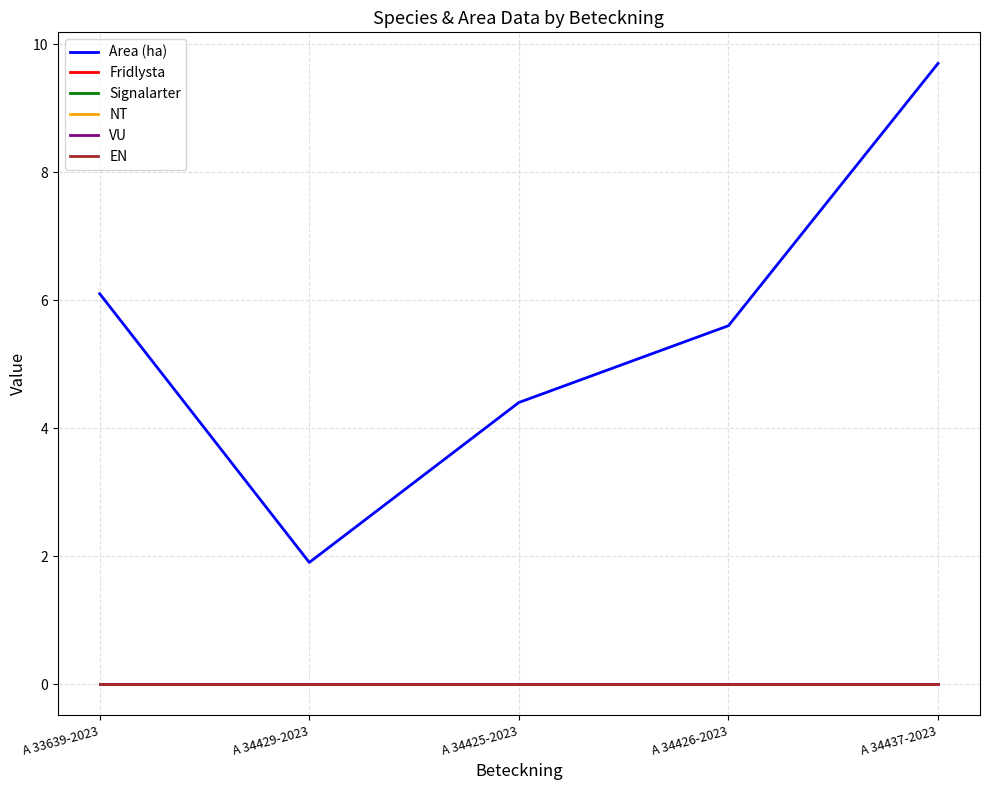

What is the total value across all series at A 34429-2023?

1.9